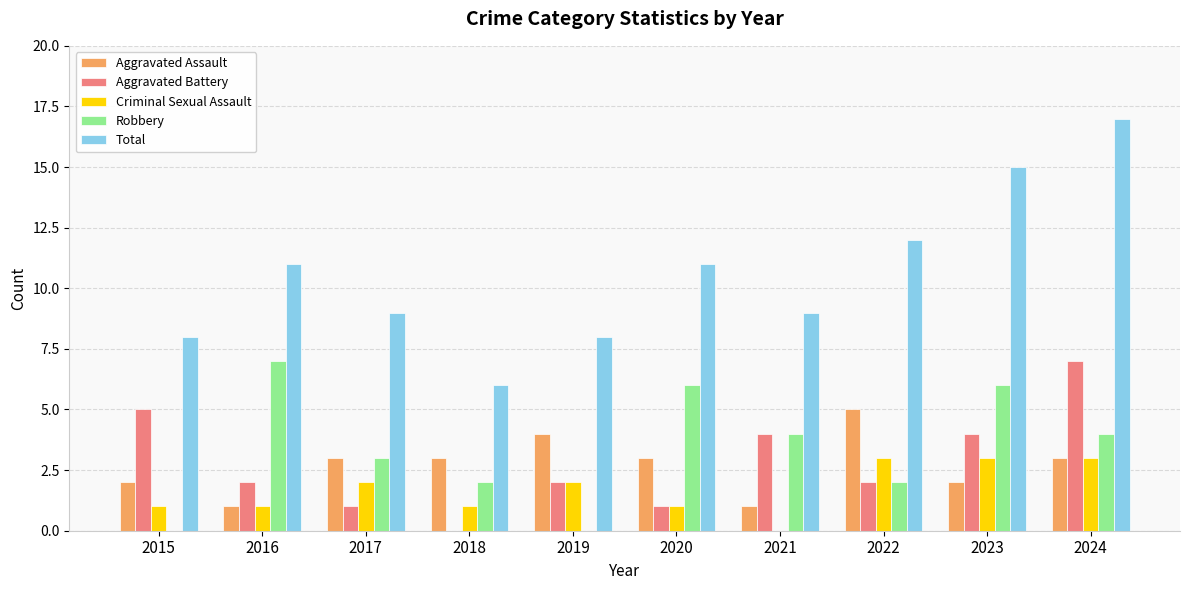

True or false: Robbery has a value of 11 at 2016.

False